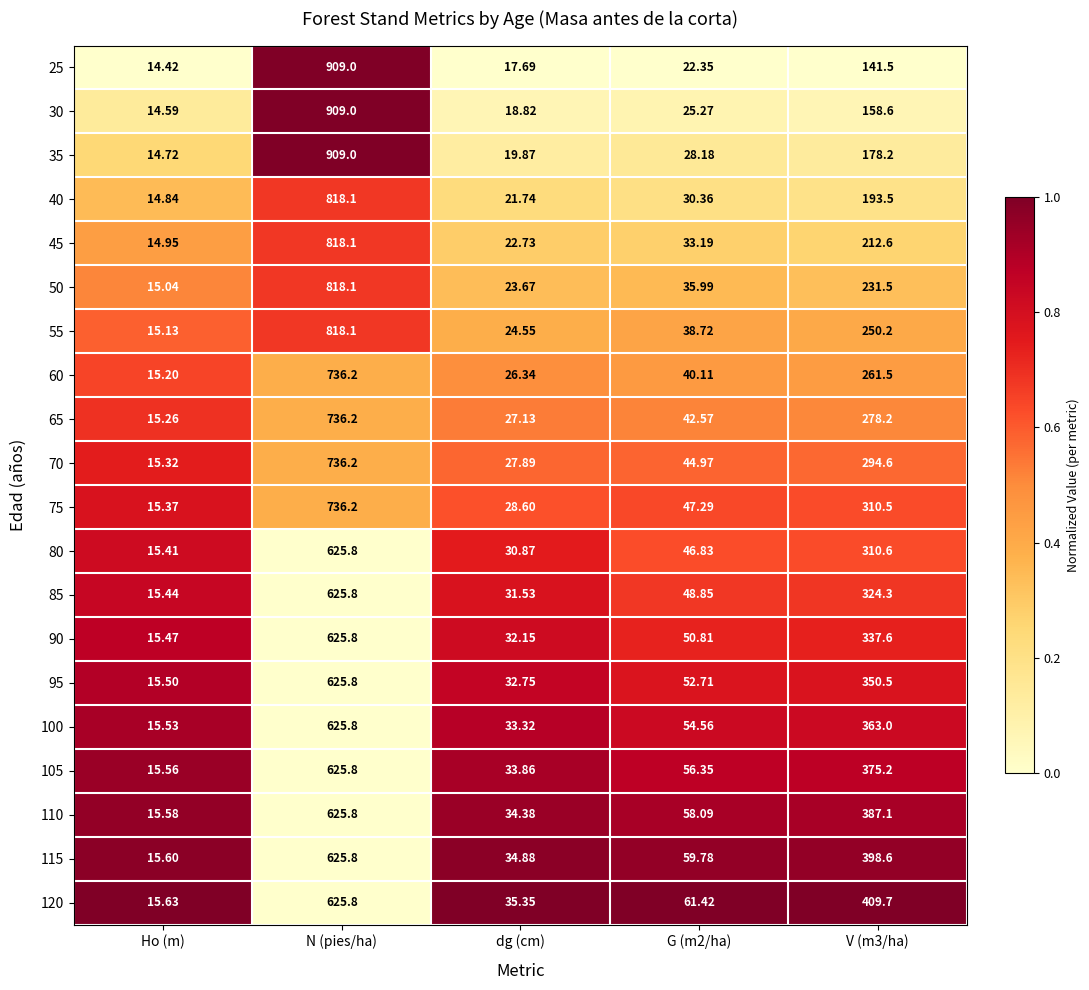

Between G (m2/ha) and V (m3/ha), which series saw the biggest shift?

120